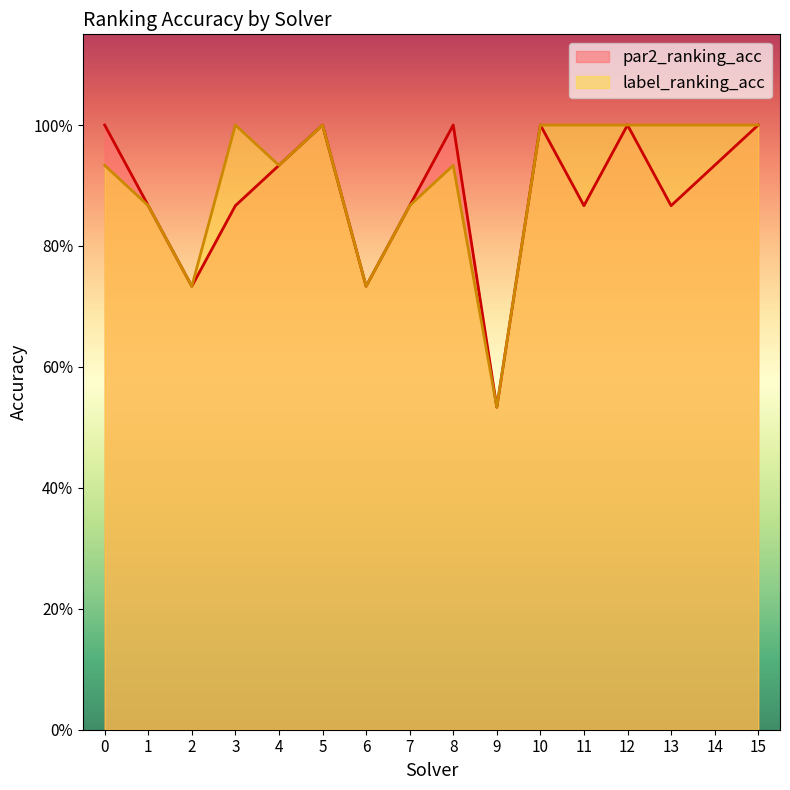

How many data points does each series have?

16